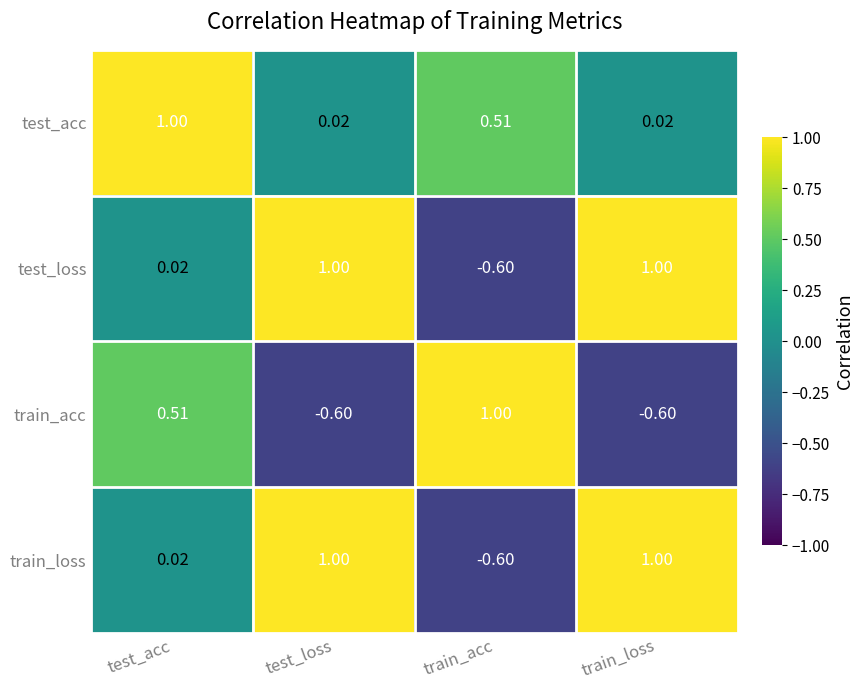

Which series has the largest total across all categories?

test_acc